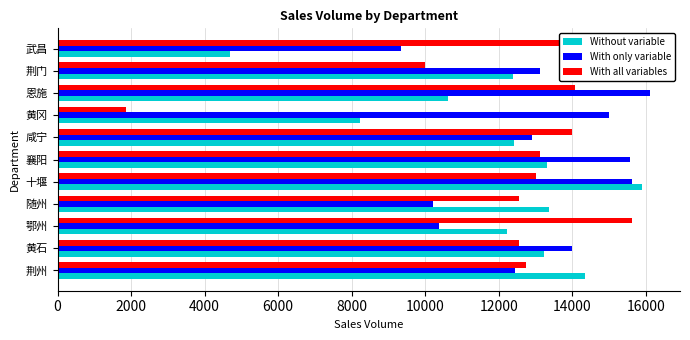

Which series has the largest range (max minus min)?

With all variables